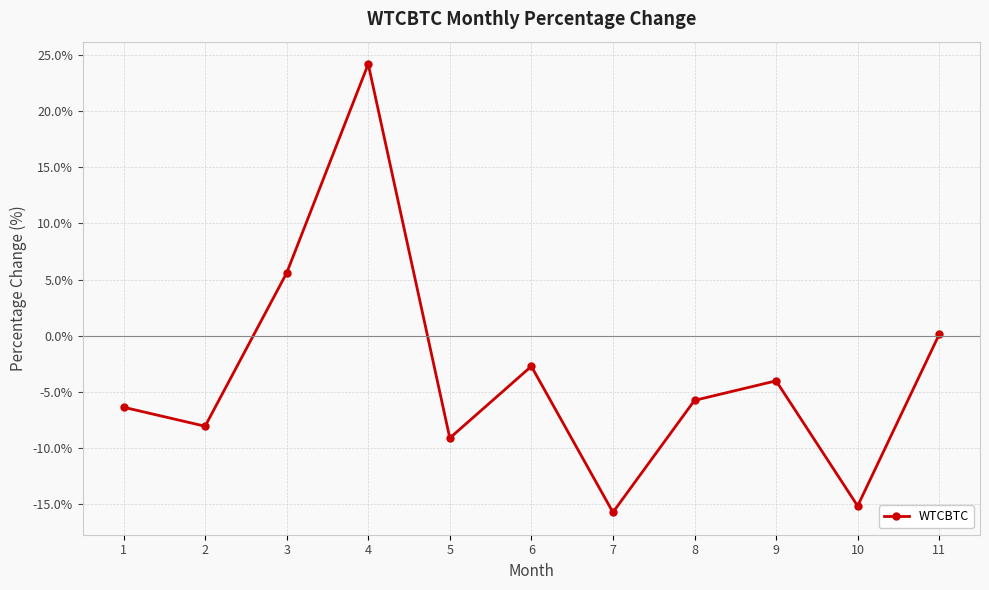

Does the chart have visible grid lines?

Yes